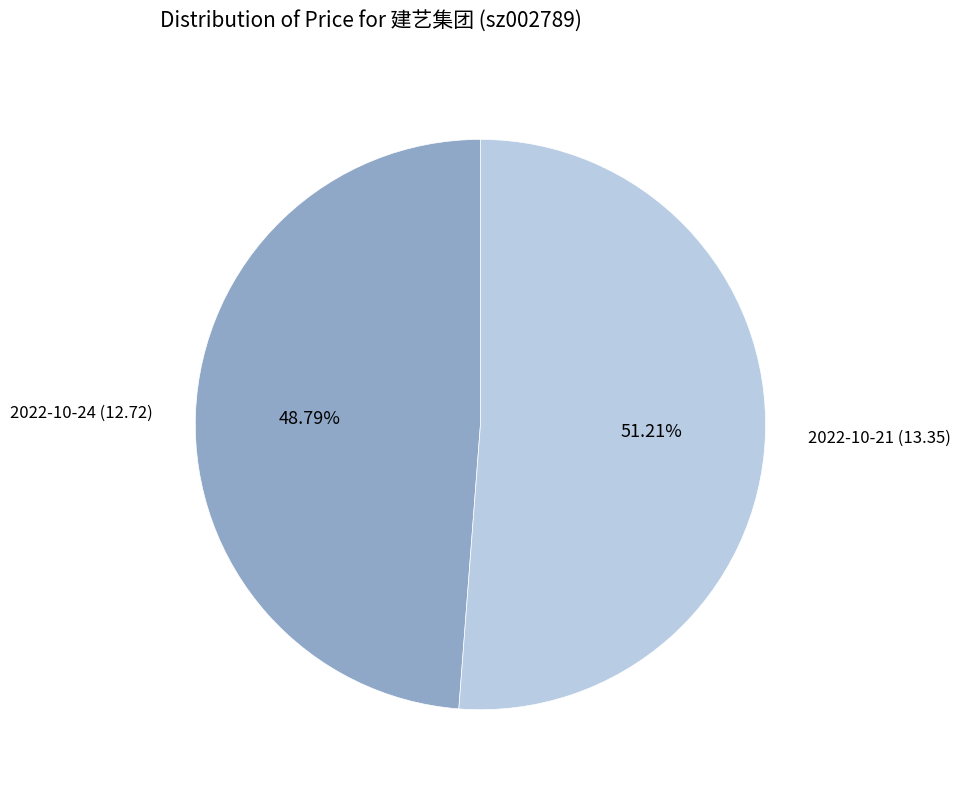

Does any single category account for the majority?

Yes